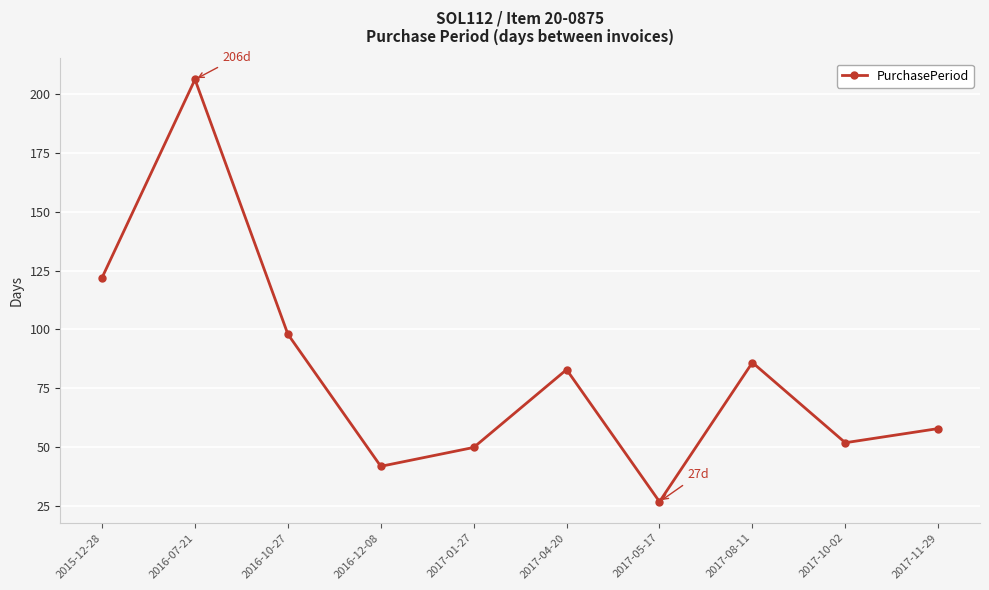

The chart shows a value of 85 at 2017-10-02. True or false?

False